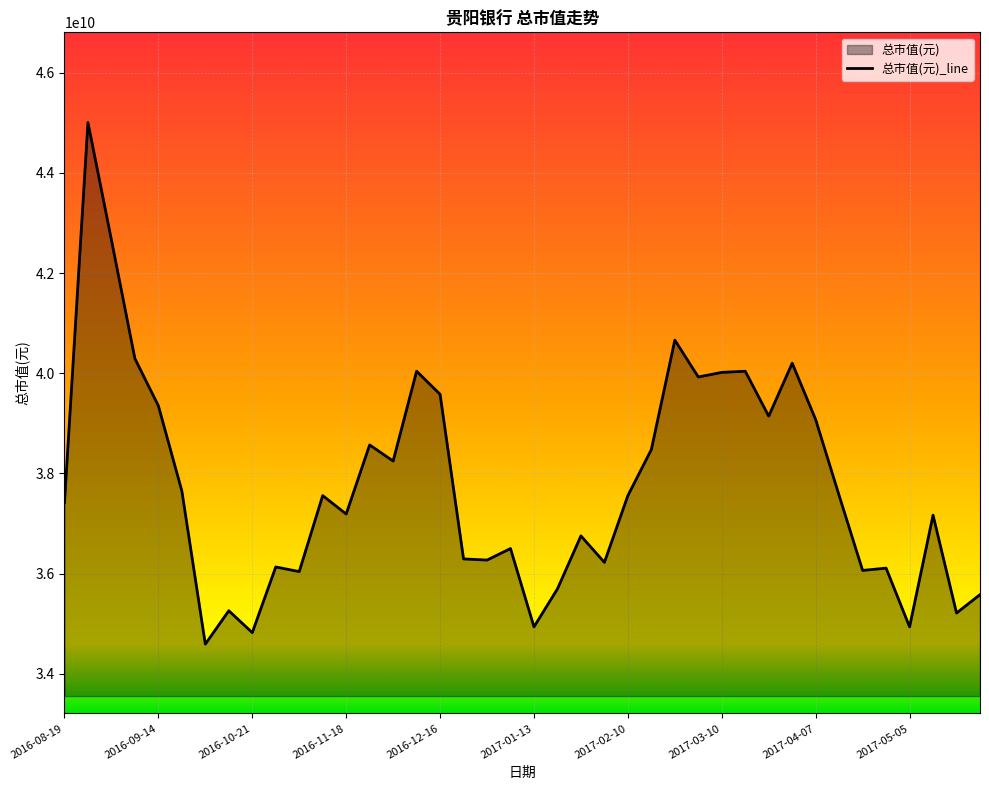

Reading left to right, list all the values displayed in this chart.

37421076132	45006429402	42661865664	40294316007	39351893328	37650935322	34593808095	35260399746	34823667285	36133864668	36041920992	37558991646	37191216942	38570372082	38248569216	40041470898	39581752518	36294766101	36271780182	36501639372	34938596880	35697132207	36754484481	36225808344	37558991646	38478428406	40662090711	39926541303	40018484979	40041470898	39145020057	40202372331	39076062300	37558991646	36064906911	36110878749	34938596880	37168231023	35214427908	35582202612